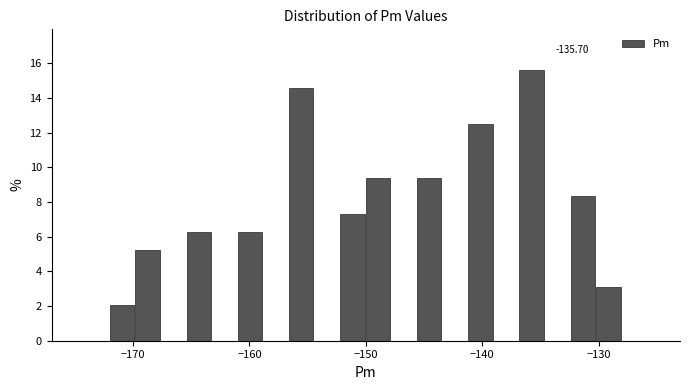

Around what value on the x-axis is the tallest bar? Give the approximate position of its centre, as read against the axis.

-136